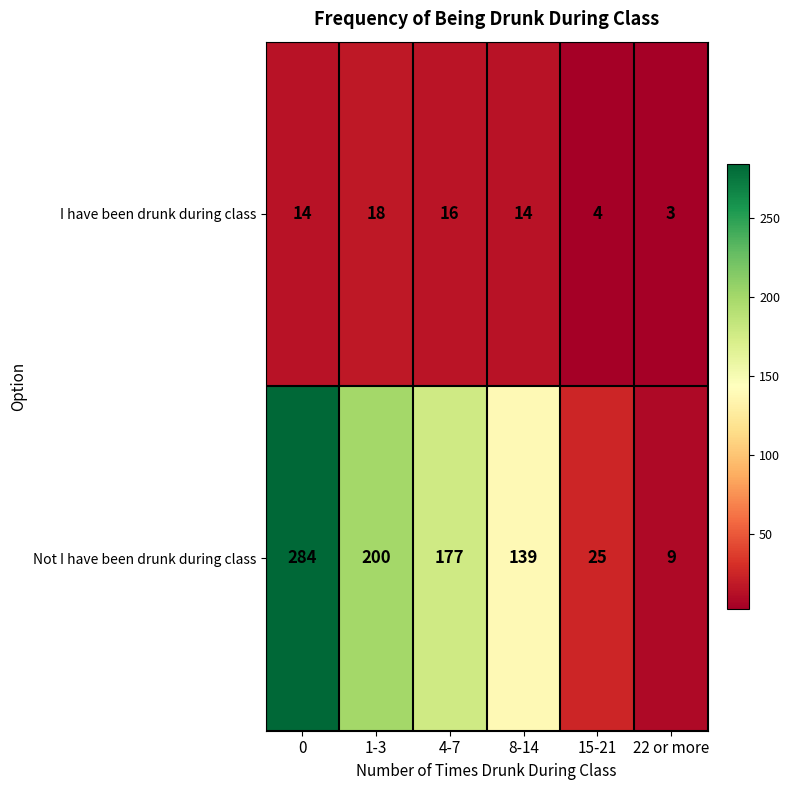

True or false: I have been drunk during class has a value of 8 at 0.

False